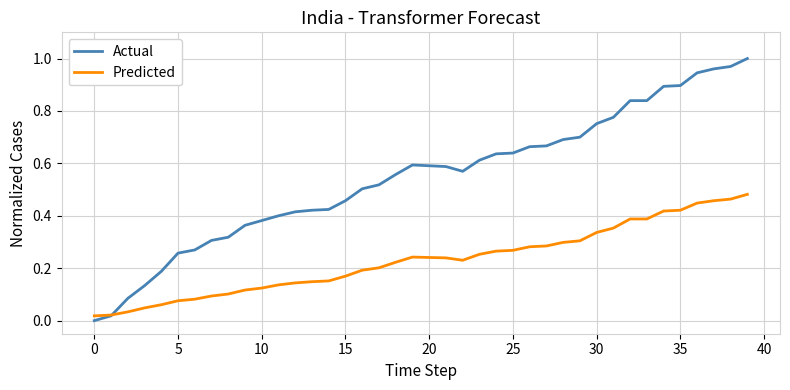

Which series has the widest spread of values?

Actual